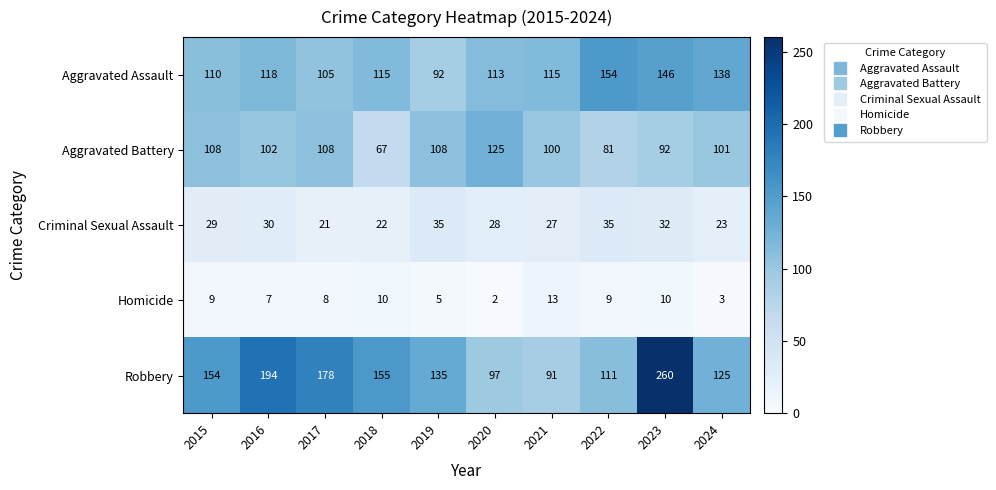

How many Aggravated Battery values are between 92 and 108?

7